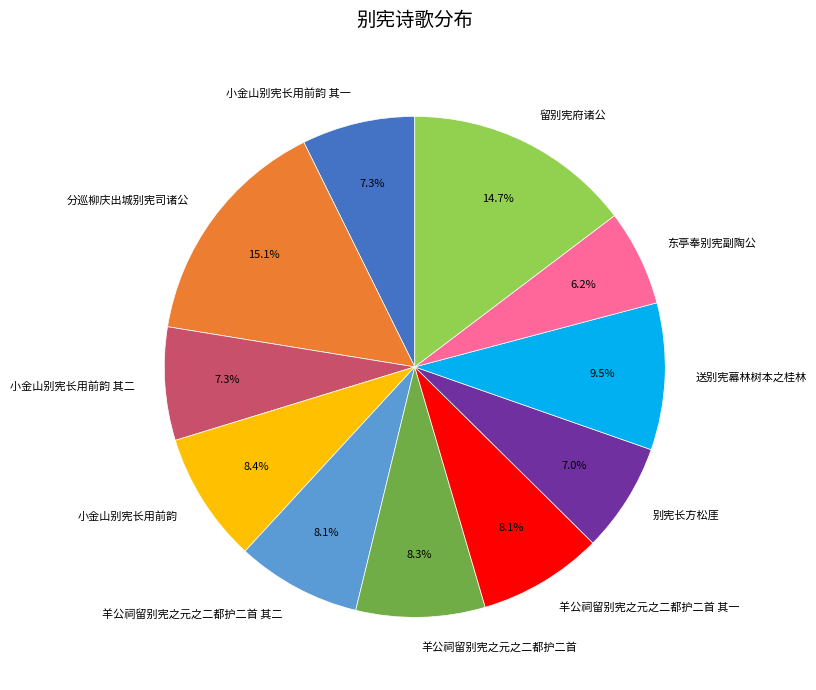

To the nearest percent, what percentage of the pie is 小金山别宪长用前韵 其二?

7%